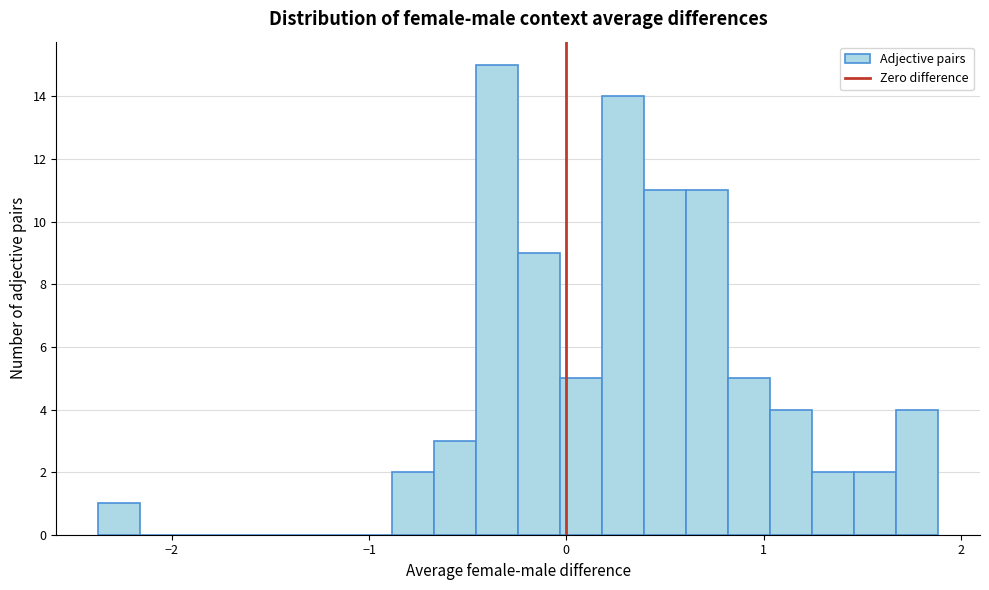

Around what value on the x-axis is the tallest bar? Give the approximate position of its centre, as read against the axis.

-0.4